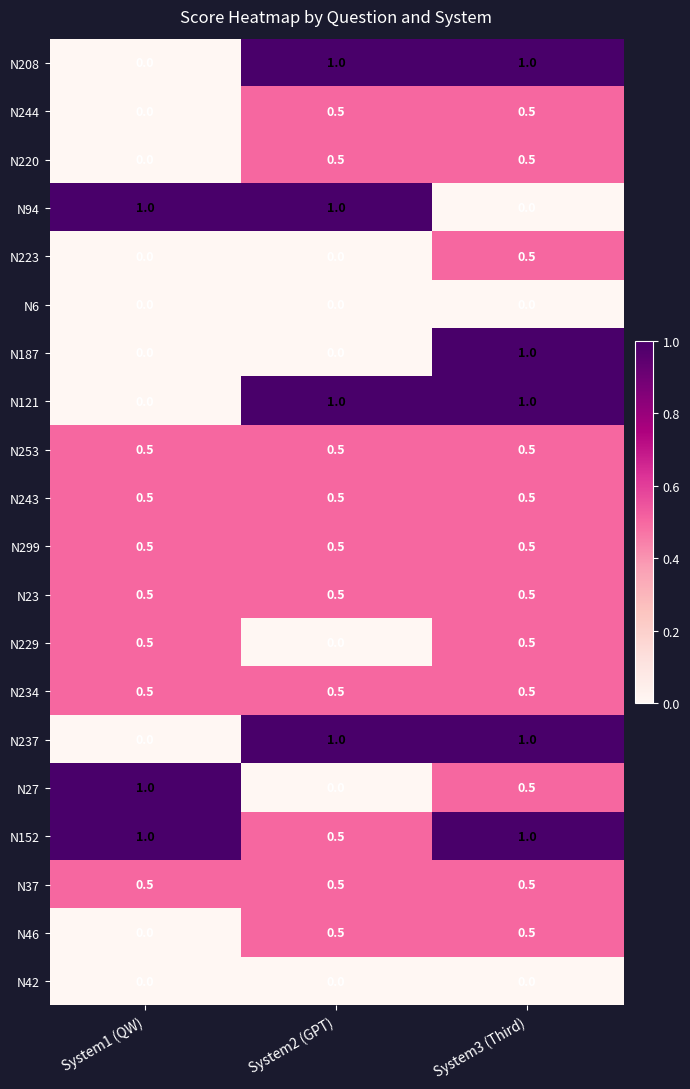

Read the N27 value at System3 (Third).

0.5